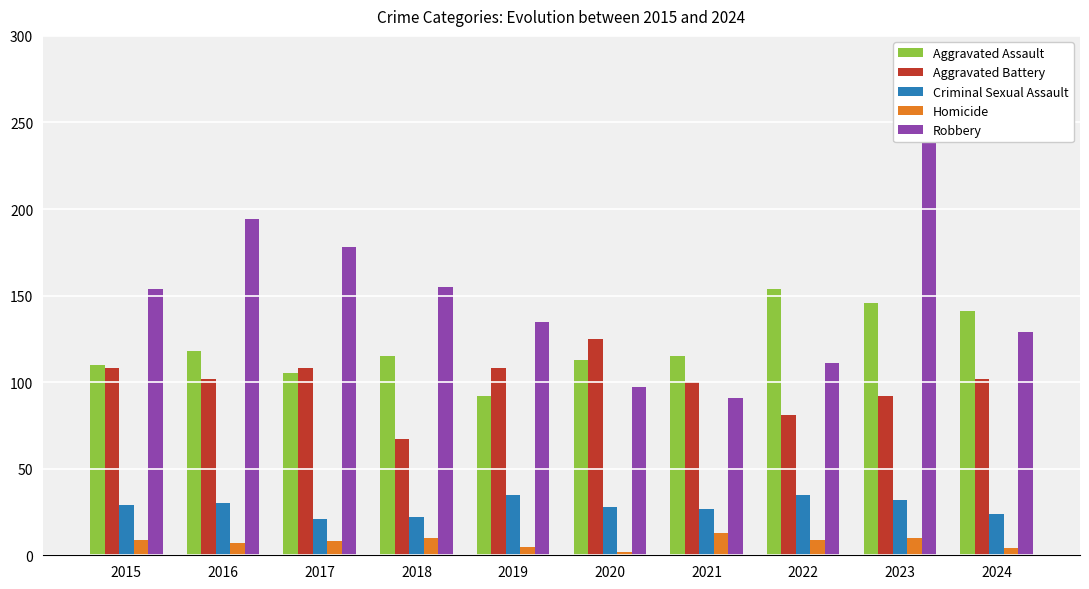

Between 2017 and 2020, which series saw the biggest shift?

Robbery